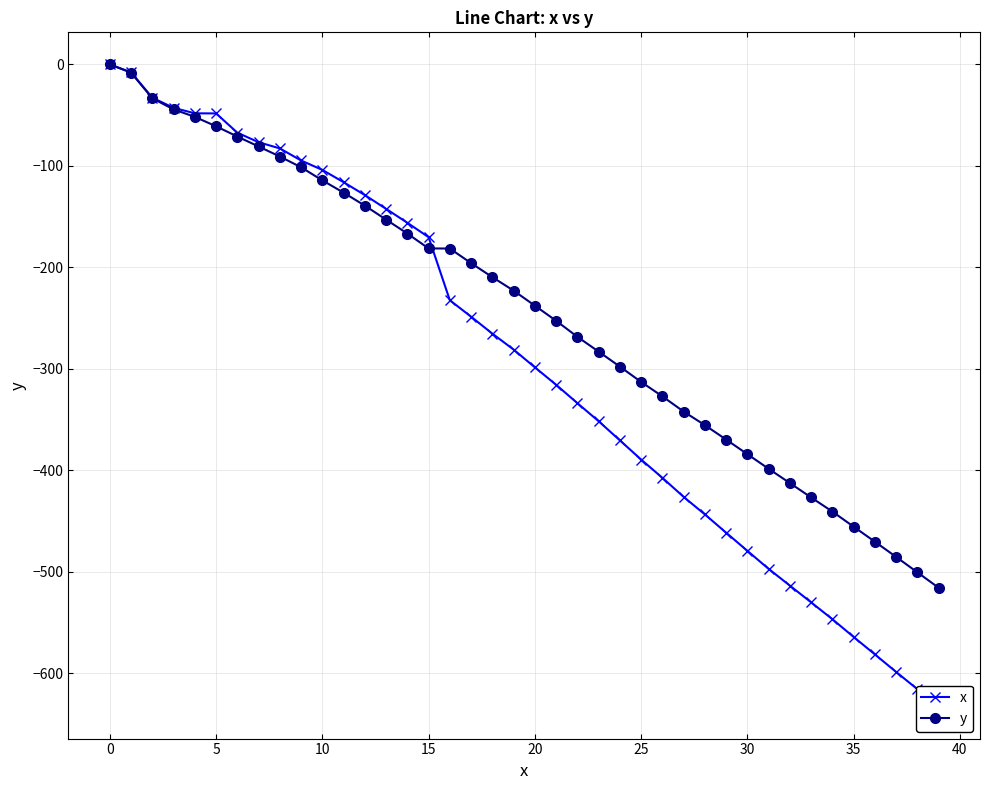

What is the lowest value of the y series?

-515.9